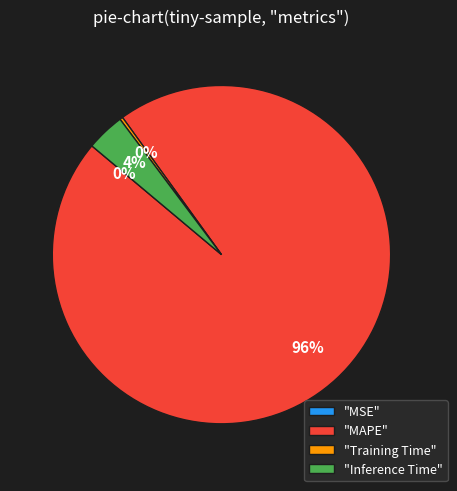

To the nearest percent, what is the difference between the largest and smallest slice percentages?

96%